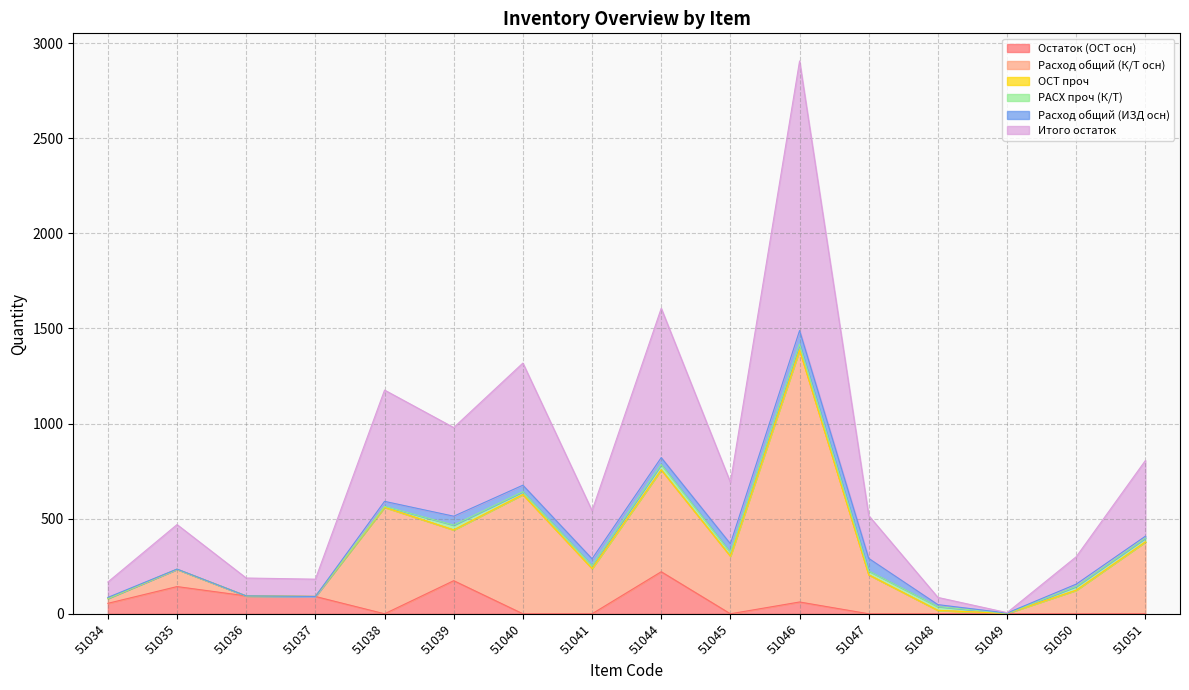

What is the total value across all series at 51036?

188